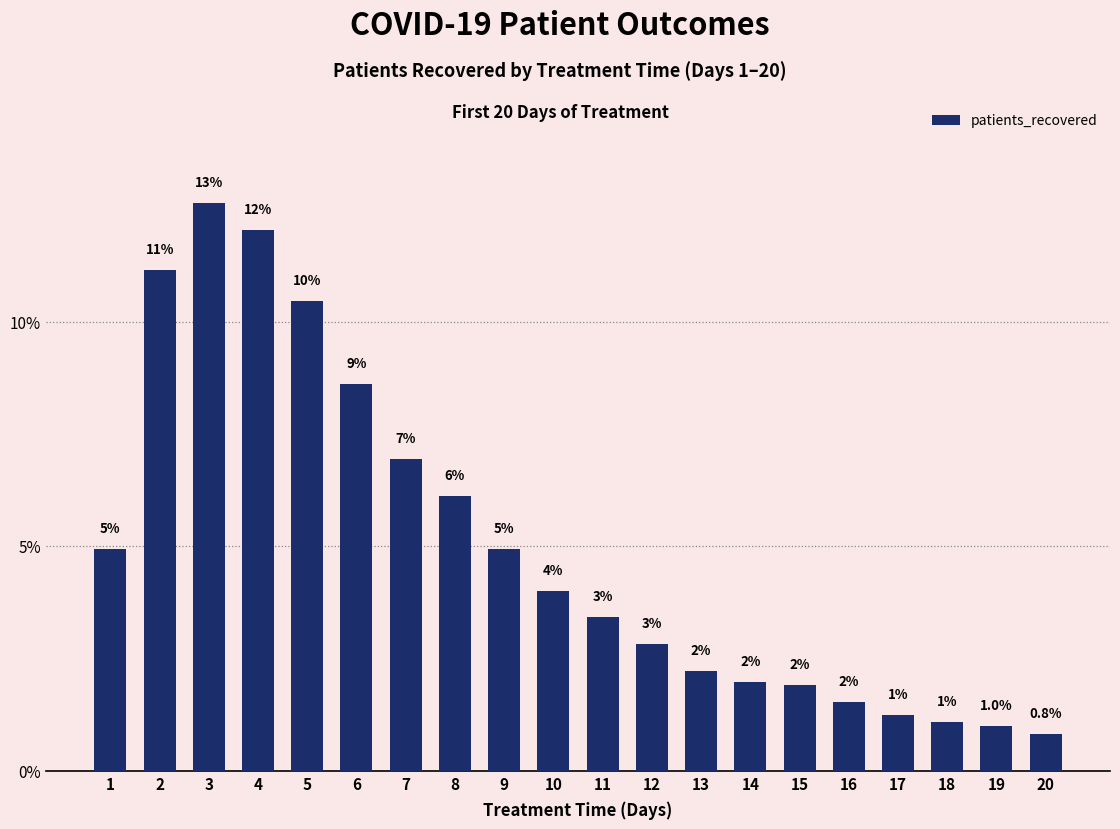

Which label corresponds to the smallest value in the chart?

20